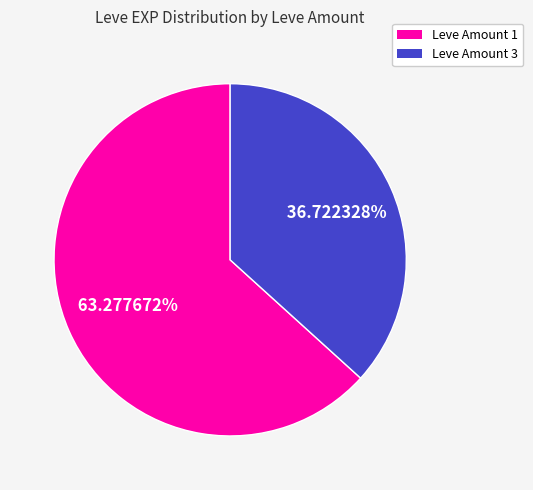

Does any single category account for the majority?

Yes